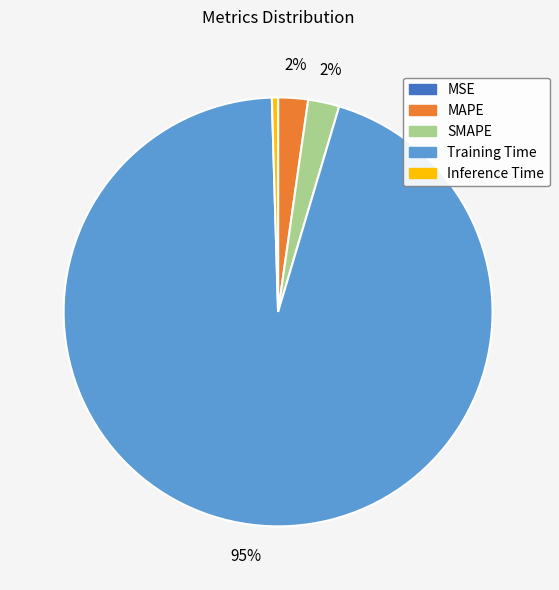

To the nearest percent, what is the average slice percentage?

20%